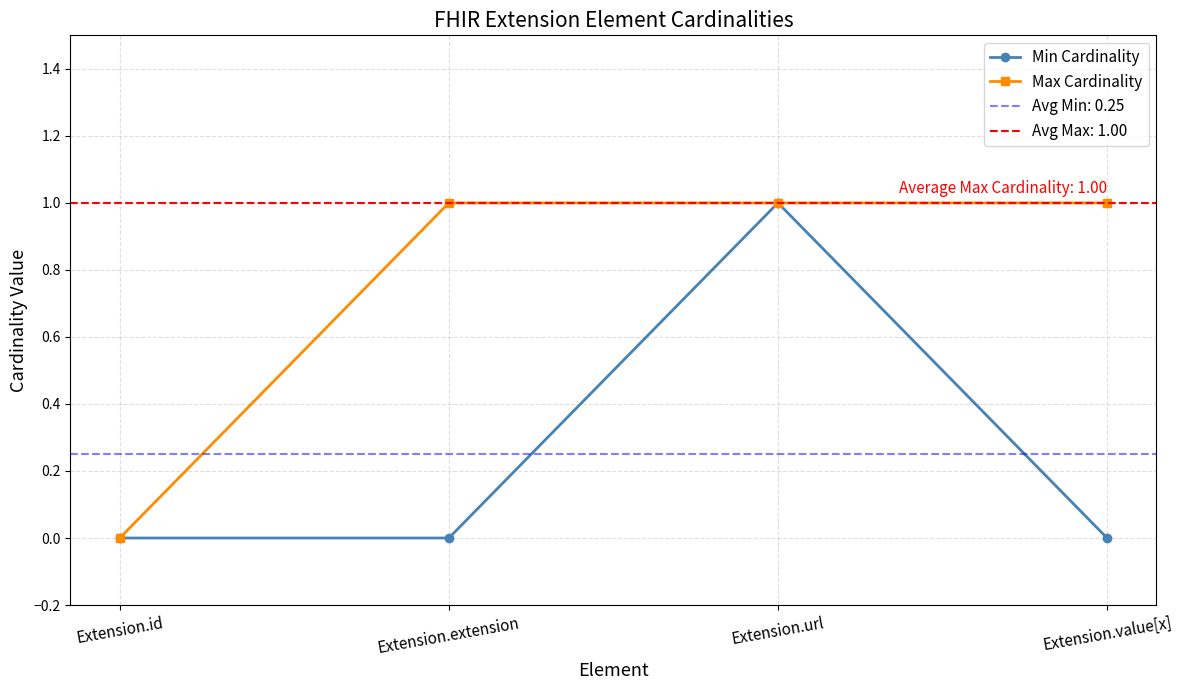

What is the total value across all series at Extension.extension?

1